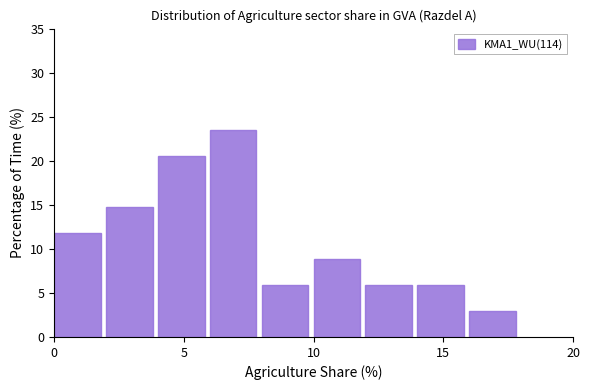

Which range on the x-axis has the tallest bar?

6 to 8